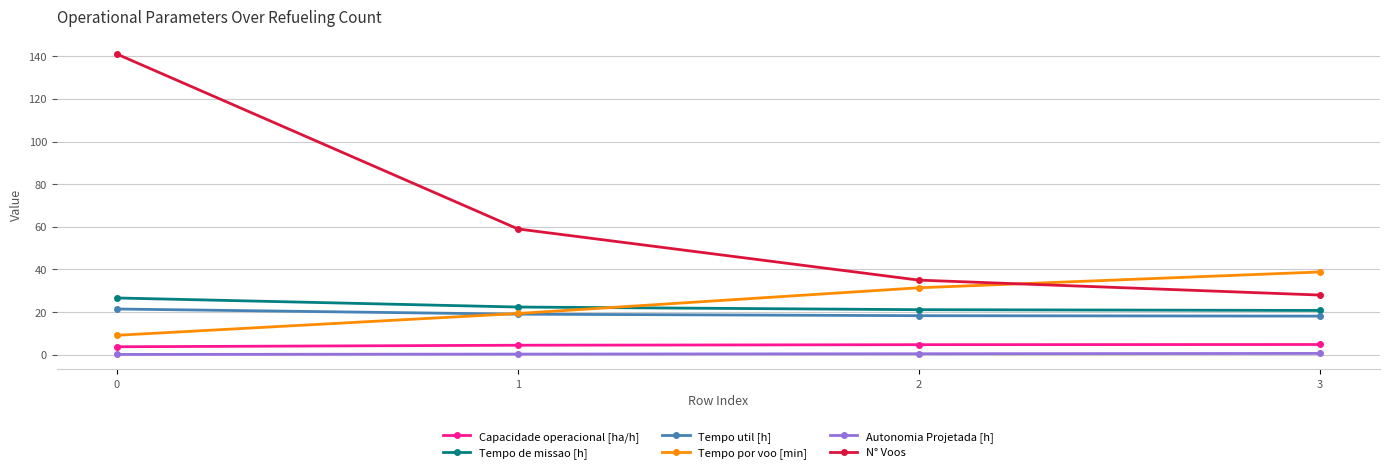

True or false: Tempo util [h] and Autonomia Projetada [h] intersect in this chart.

False